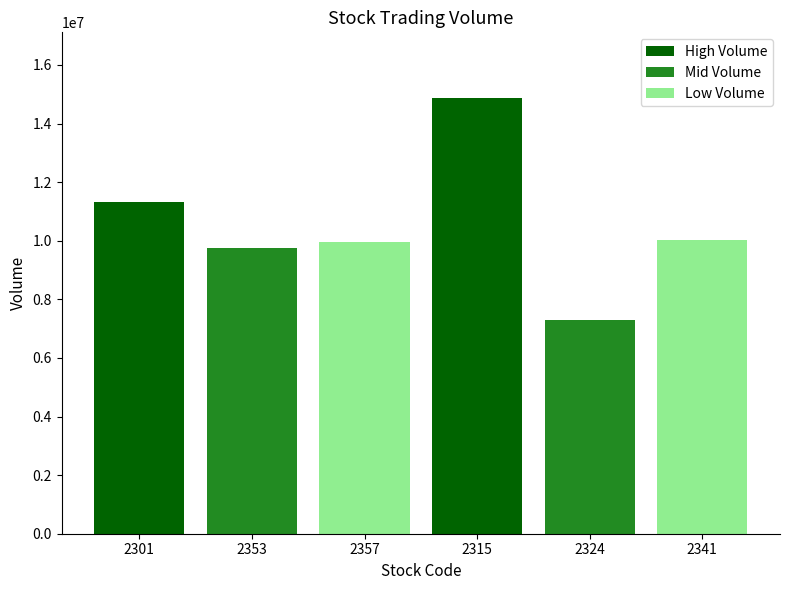

Reading left to right, what are all the values shown in this chart?

2301=11320065	2353=9742632	2357=9948464	2315=14879743	2324=7285892	2341=10028920